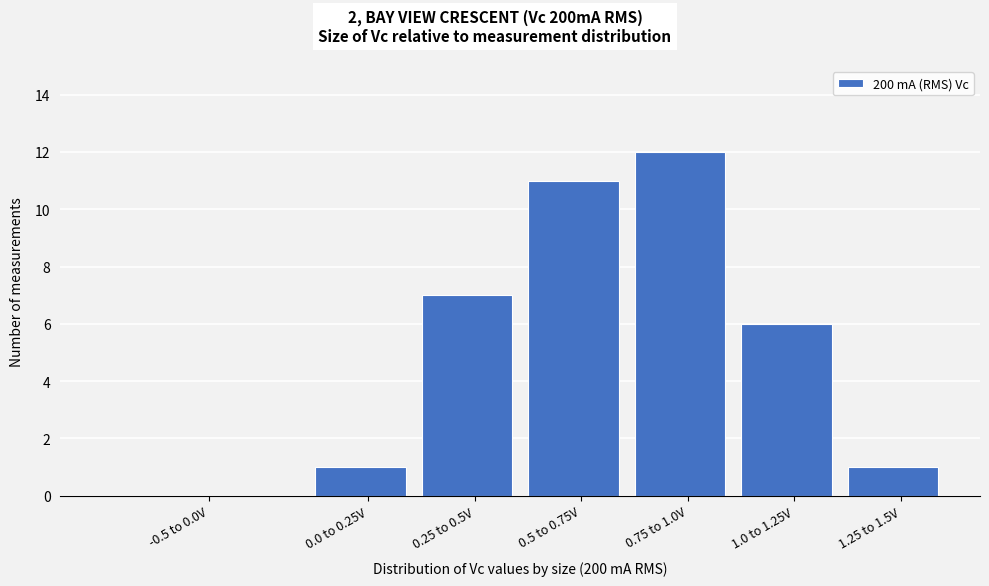

Reading left to right, what are all the values shown in this chart?

-0.5 to 0.0V=0	0.0 to 0.25V=1	0.25 to 0.5V=7	0.5 to 0.75V=11	0.75 to 1.0V=12	1.0 to 1.25V=6	1.25 to 1.5V=1